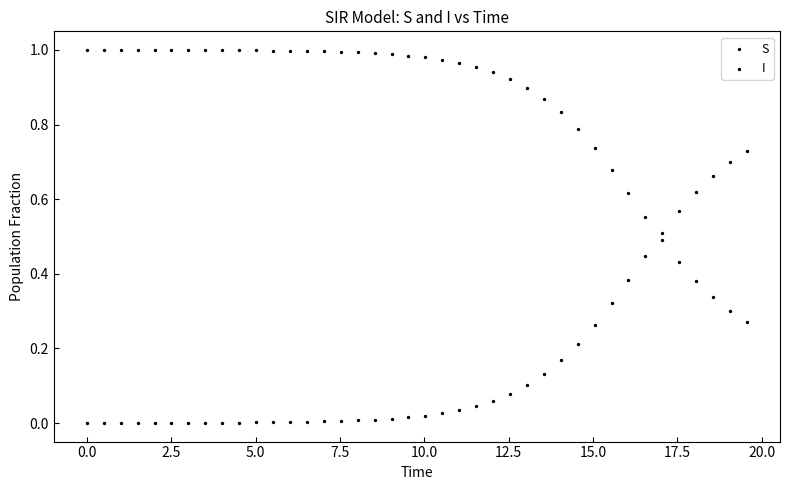

How many data points are displayed?

80